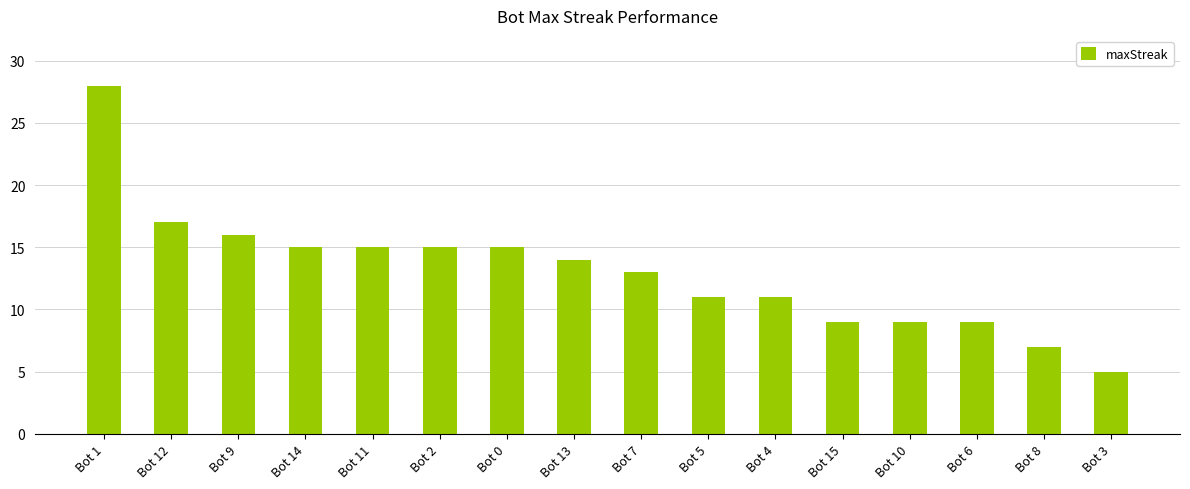

Reading left to right, transcribe all the data shown in this chart.

28	17	16	15	15	15	15	14	13	11	11	9	9	9	7	5